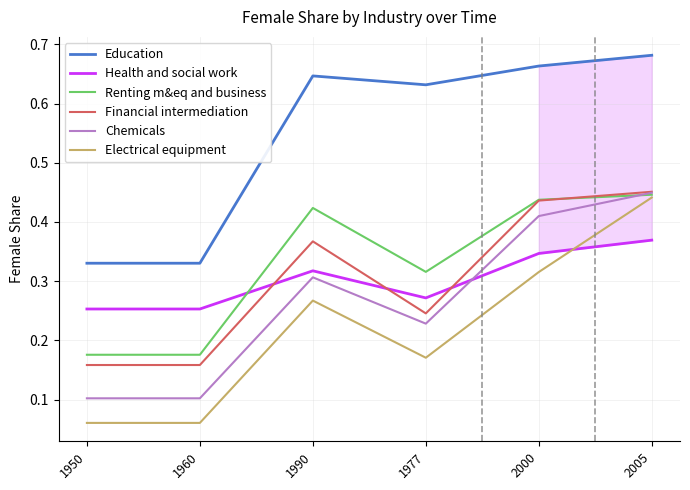

Which label corresponds to the largest value in the chart?

2005